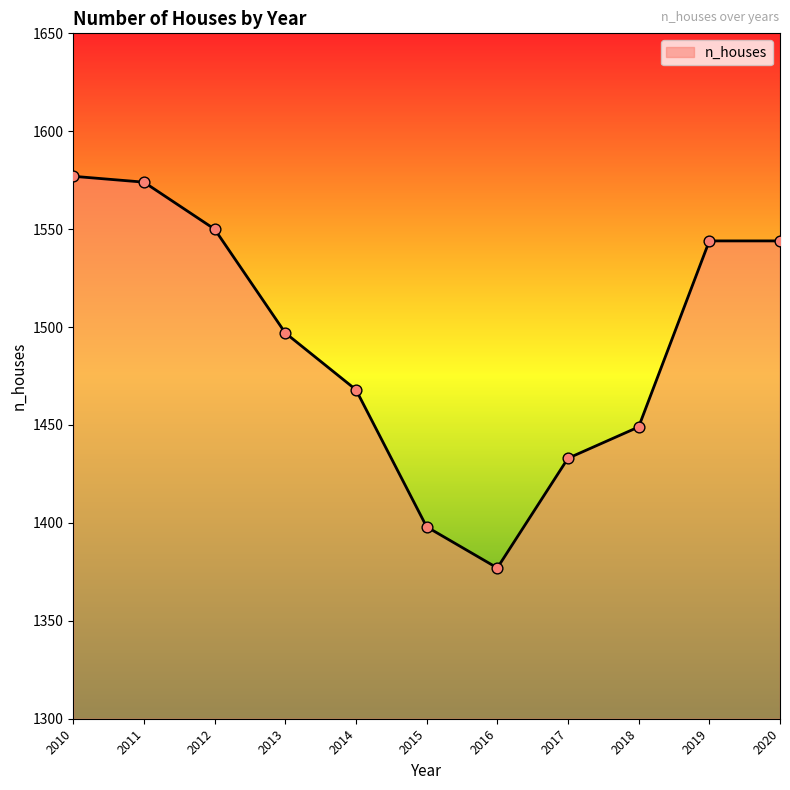

Approximately how many times larger is the value at 2014 compared to 2017?

1.0